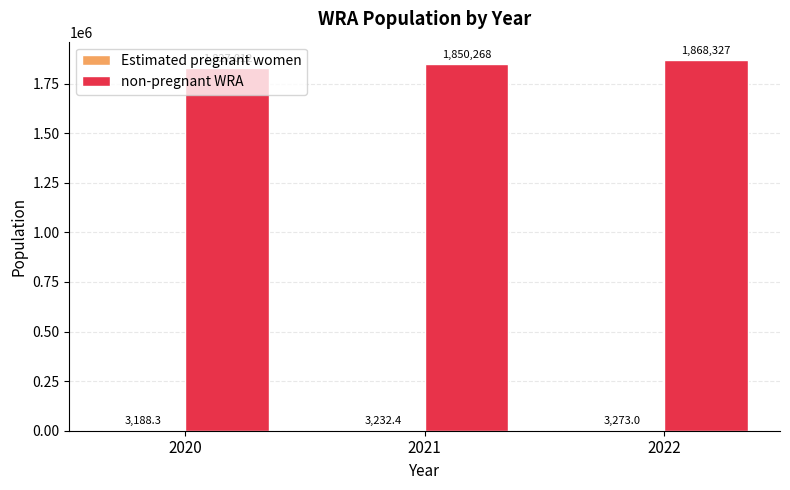

Where does the non-pregnant WRA series first go above 1850267?

2021